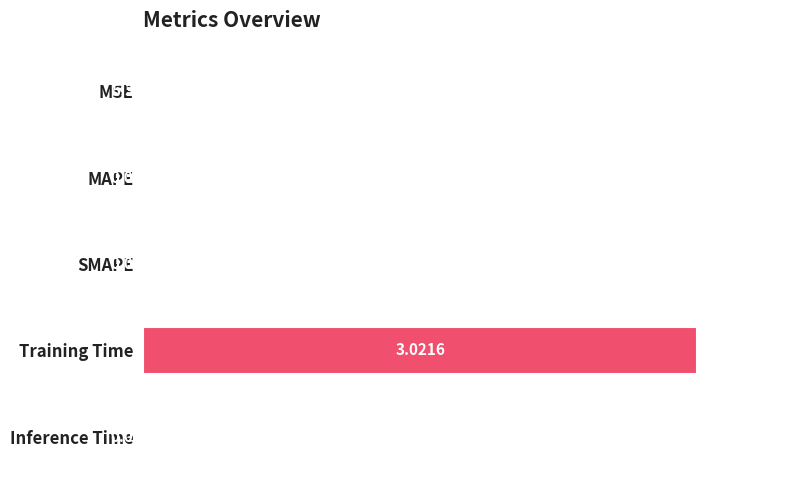

What is the change in value from MAPE to Training Time?

+1.0